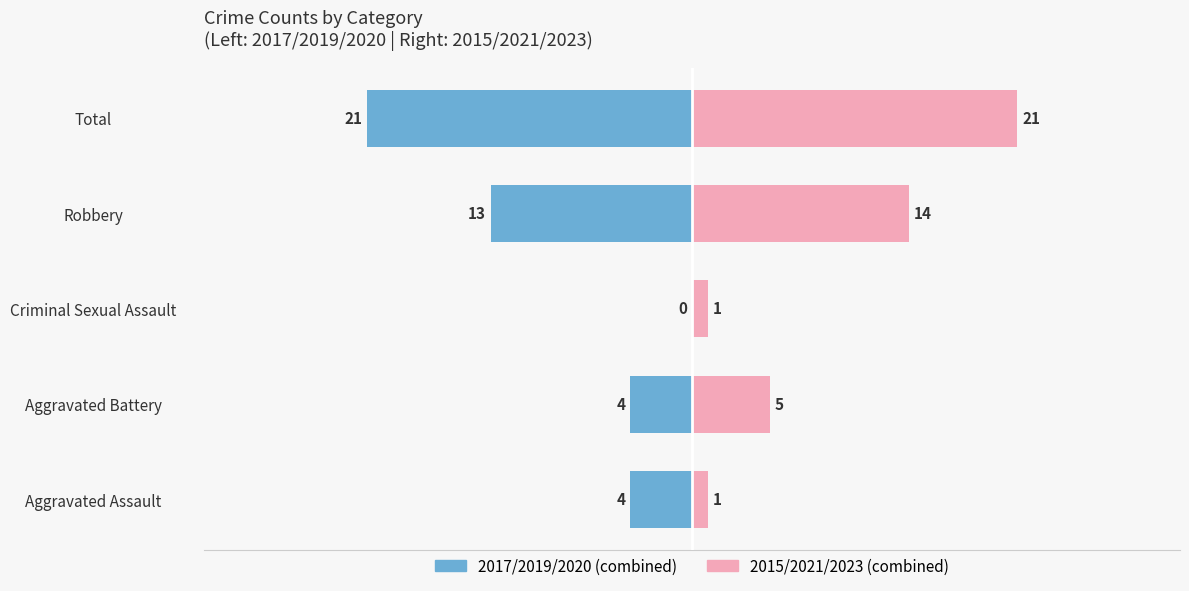

How many values in the 2017/2019/2020 (combined) series exceed -4?

1